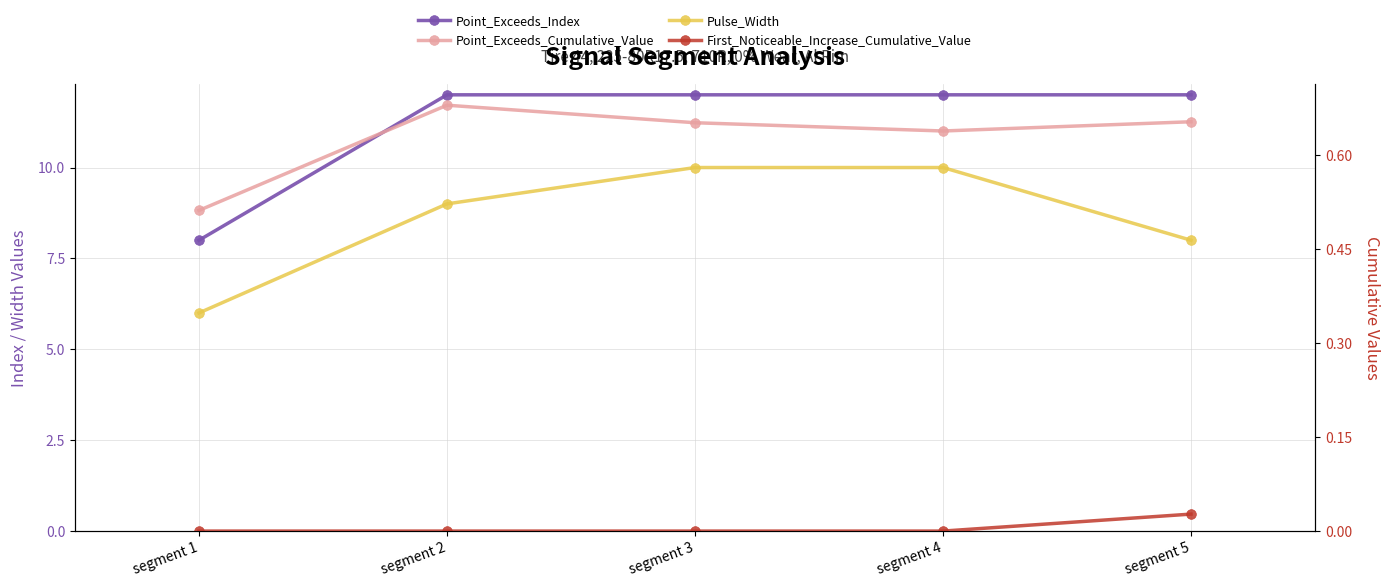

What is the lowest value of the Point_Exceeds_Cumulative_Value series?

0.5